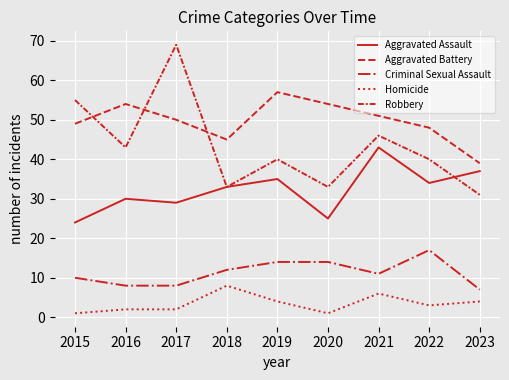

How many lines are shown in the chart?

5